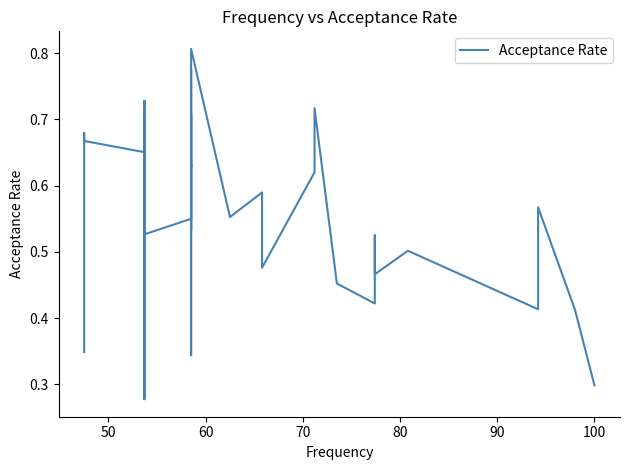

What is the minimum value shown in the chart?

0.3